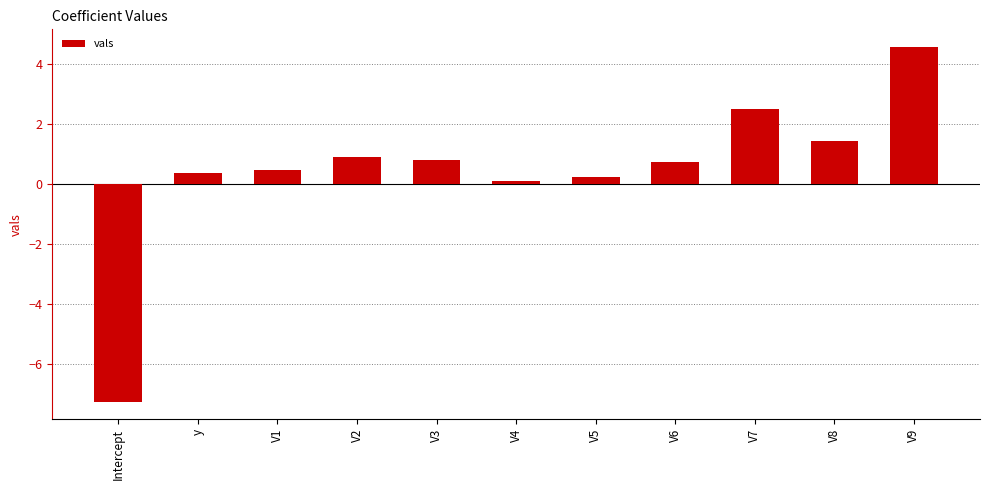

What is the greatest value displayed?

4.6